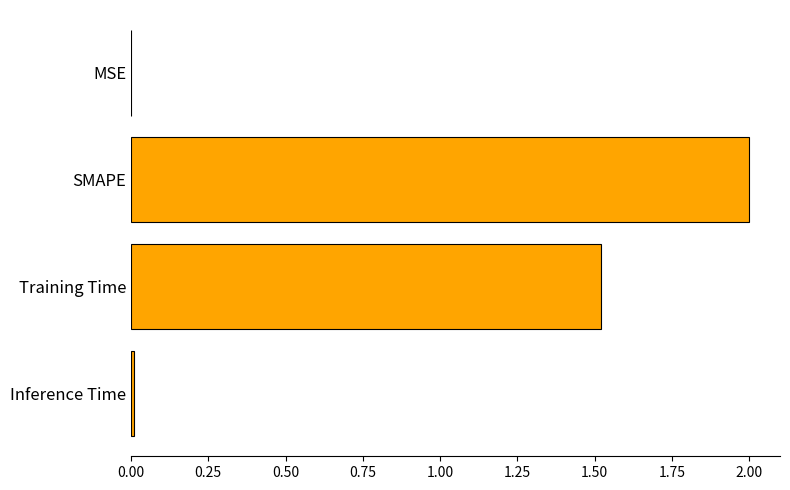

How many distinct data groups are displayed?

1